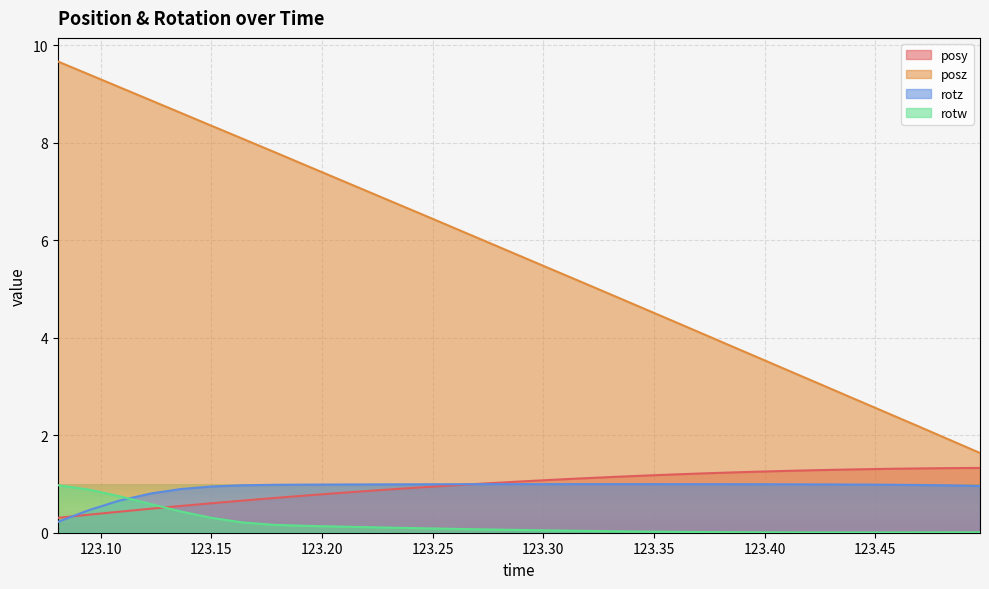

Between 123.3306 and 123.4554, which series saw the biggest shift?

posz